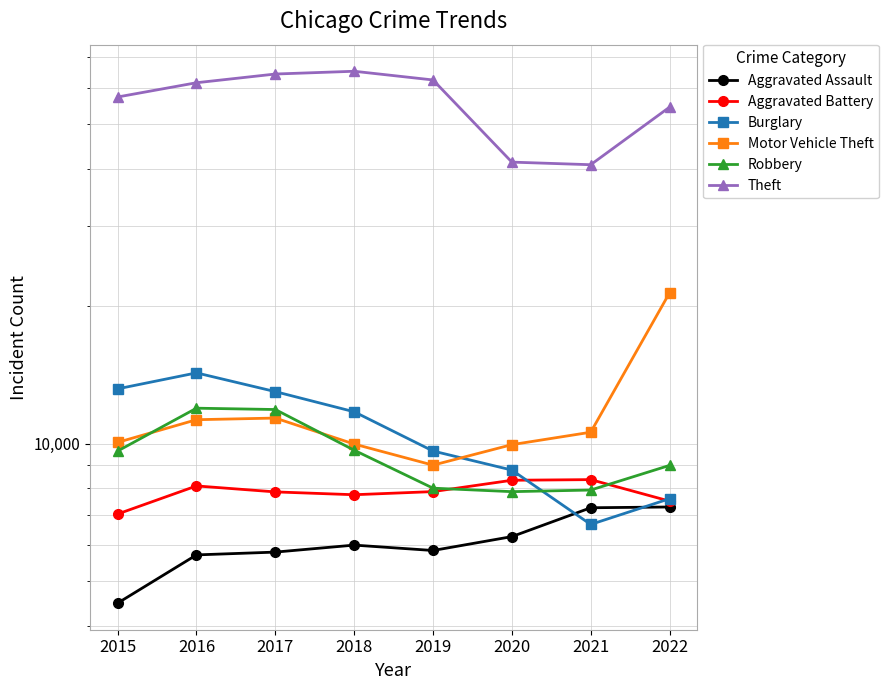

Which category has the lowest value in the Motor Vehicle Theft series?

2019